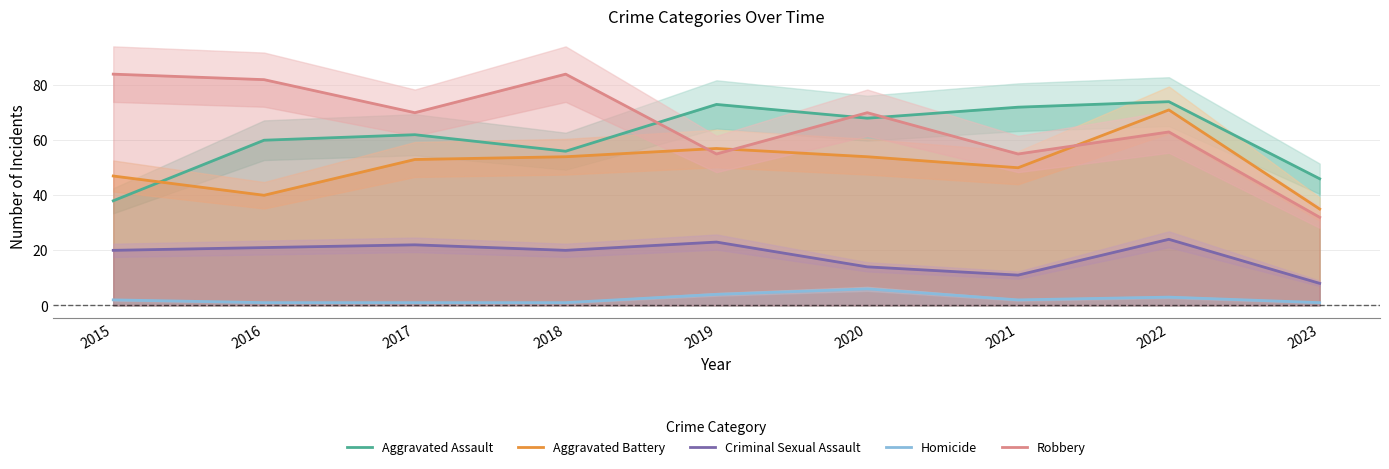

Rank the series by their maximum value, from lowest to highest.

Homicide, Criminal Sexual Assault, Aggravated Battery, Aggravated Assault, Robbery